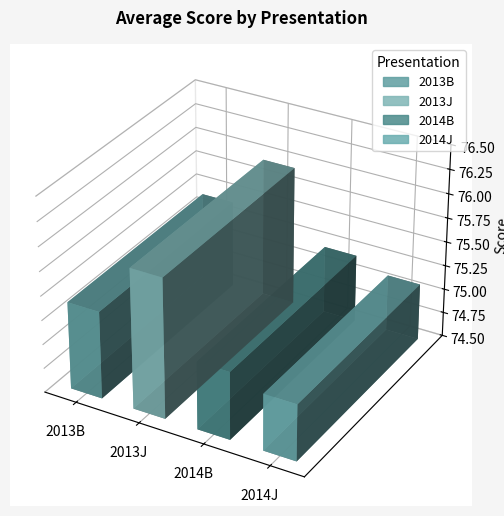

What position from the left is 2013B?

1